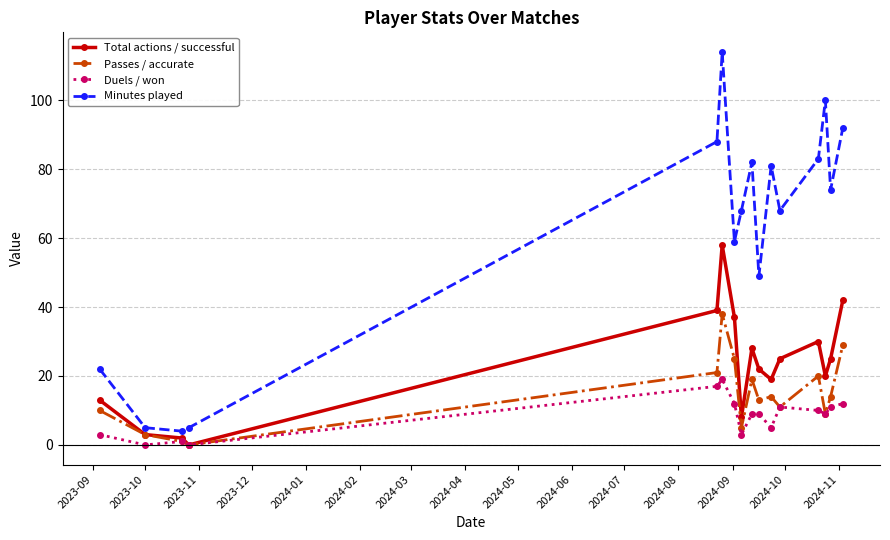

Does the chart have visible grid lines?

Yes